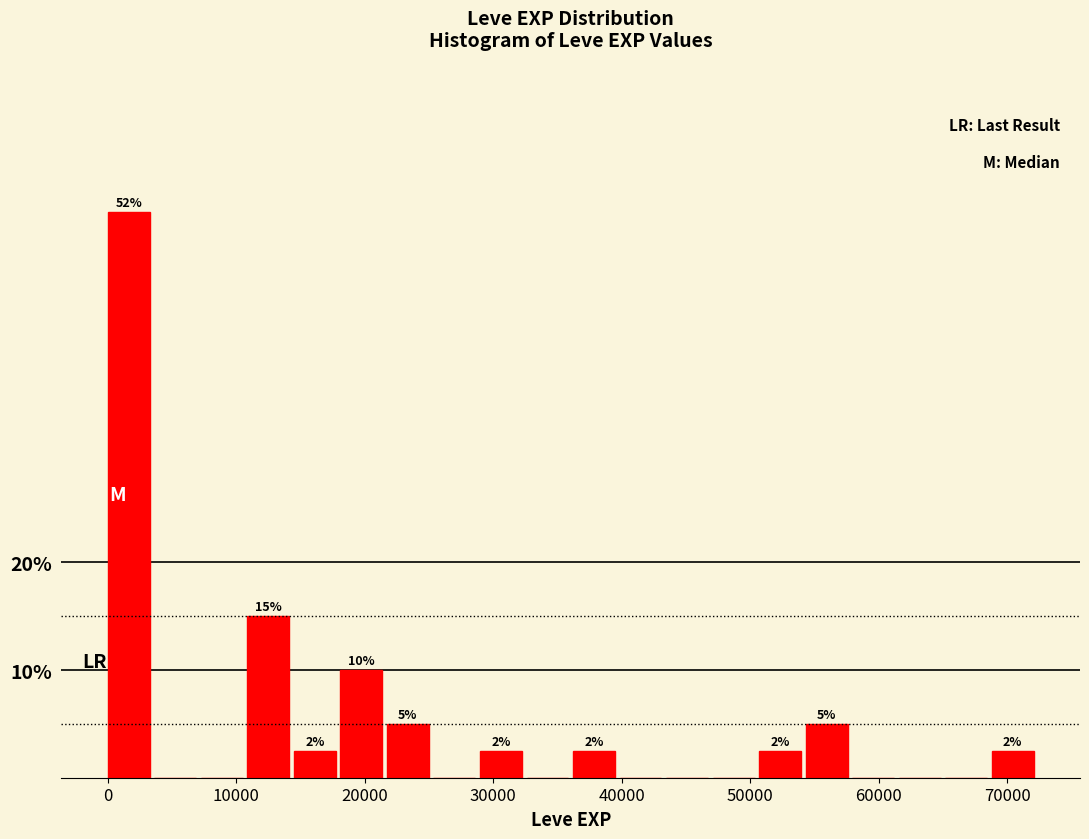

Around what value on the x-axis is the tallest bar? Give the approximate position of its centre, as read against the axis.

2000